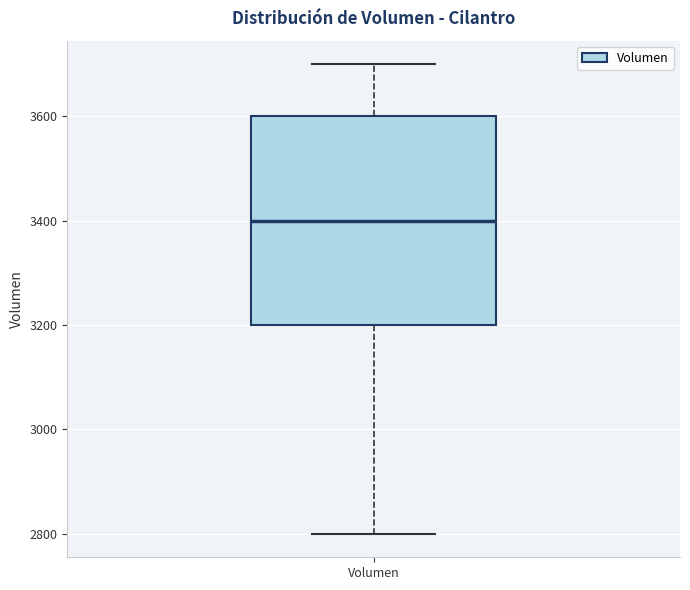

Read this box plot against the y-axis: the position of the median line, the range covered by the box, and the ends of both whiskers. The values are not printed on the chart, so give them approximately, as read against the axis.

median 3400, box 3200 to 3600, whiskers 2800 to 3700